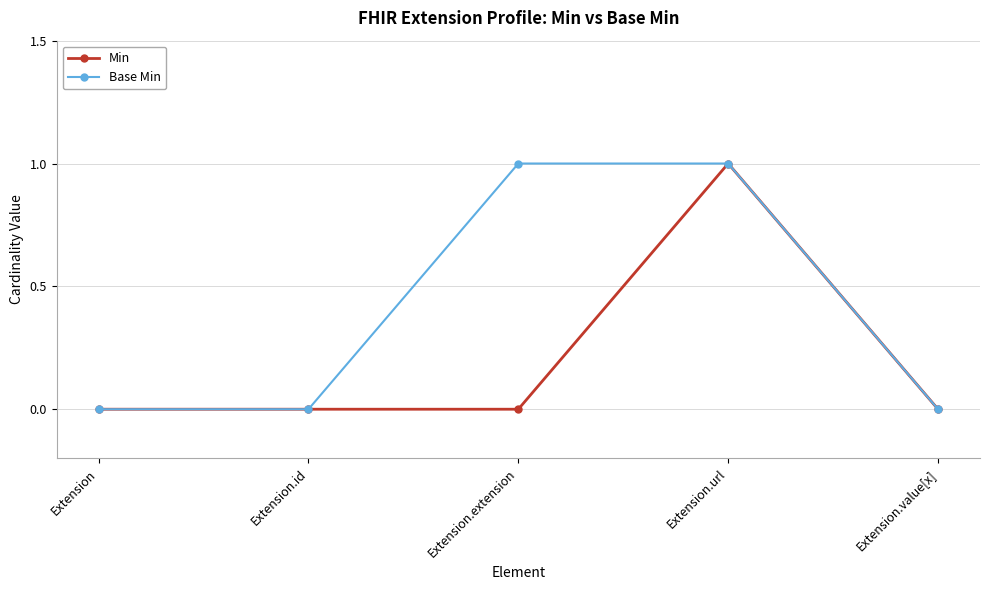

What is the maximum value shown in the chart?

1